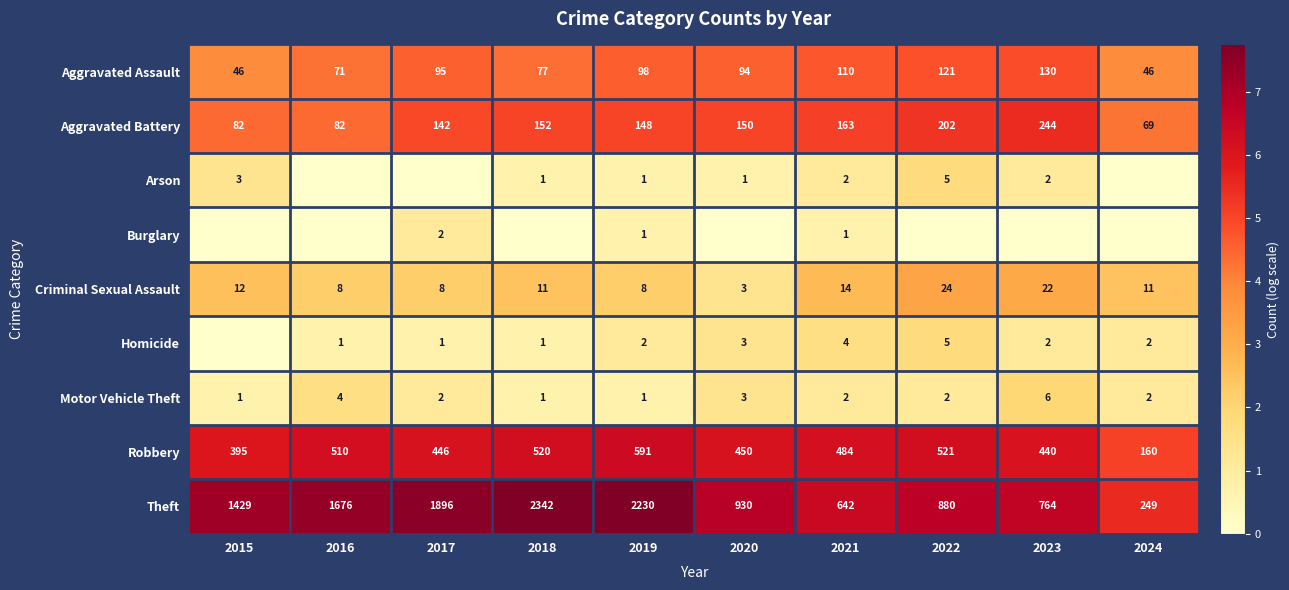

What is the sum of the Robbery values at 2022 and 2024?

681